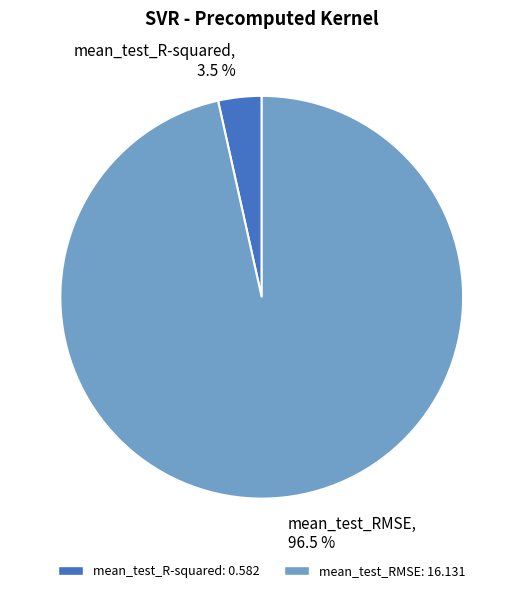

Does any single category account for the majority?

Yes